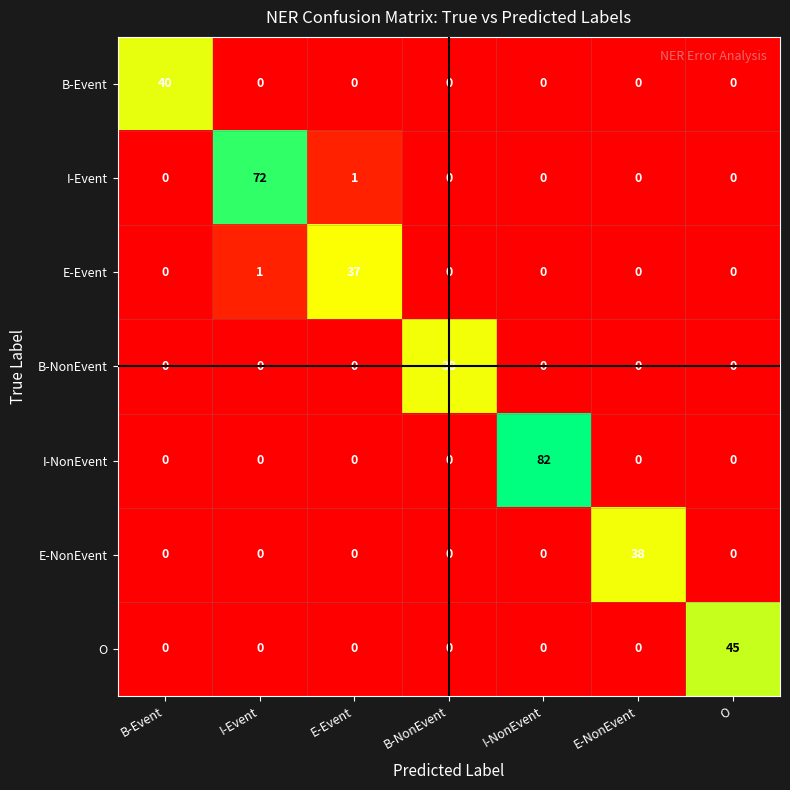

Count the number of data series in this chart.

7